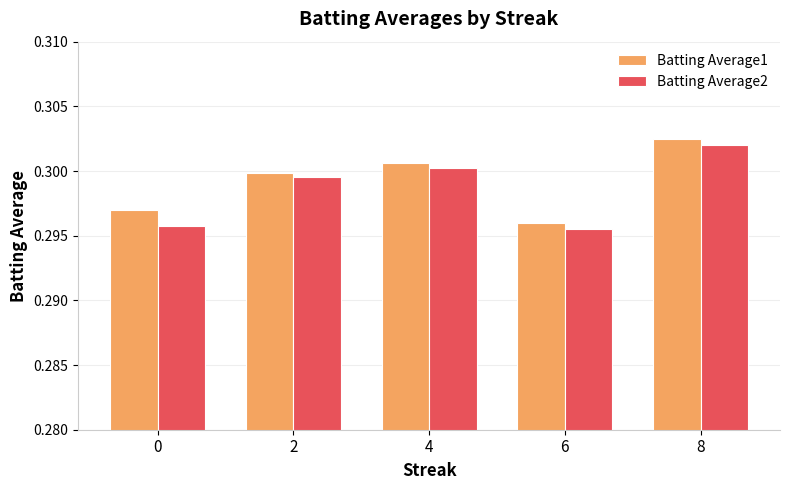

Between 4 and 8, which series saw the biggest shift?

Batting Average1